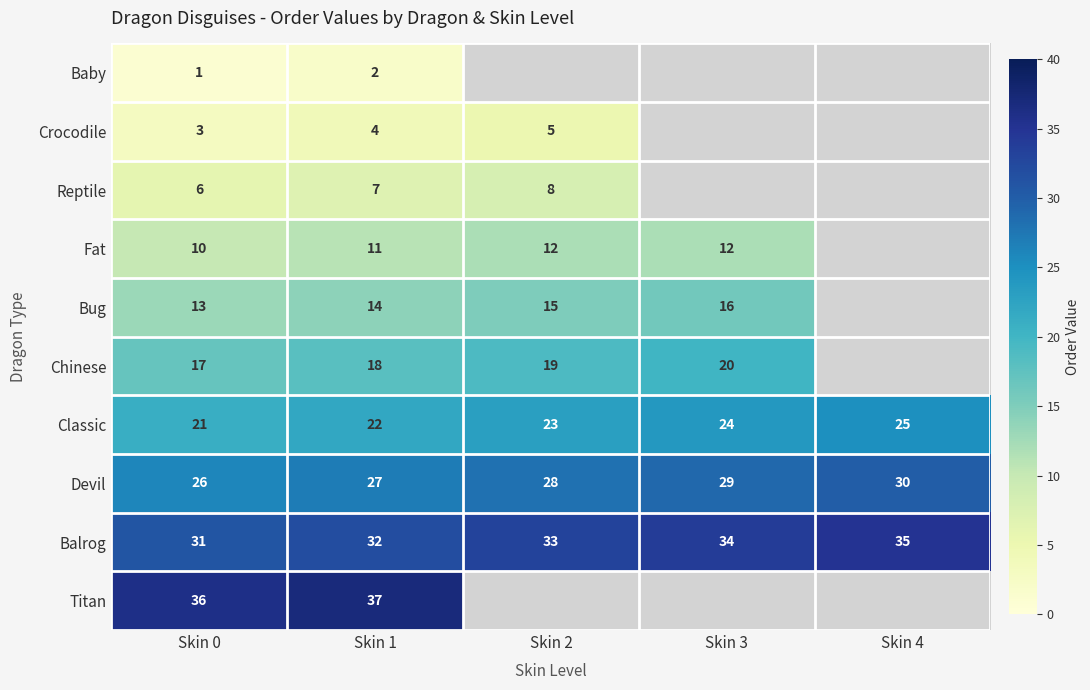

What is the sum of the Bug values at Skin 3 and Skin 2?

31